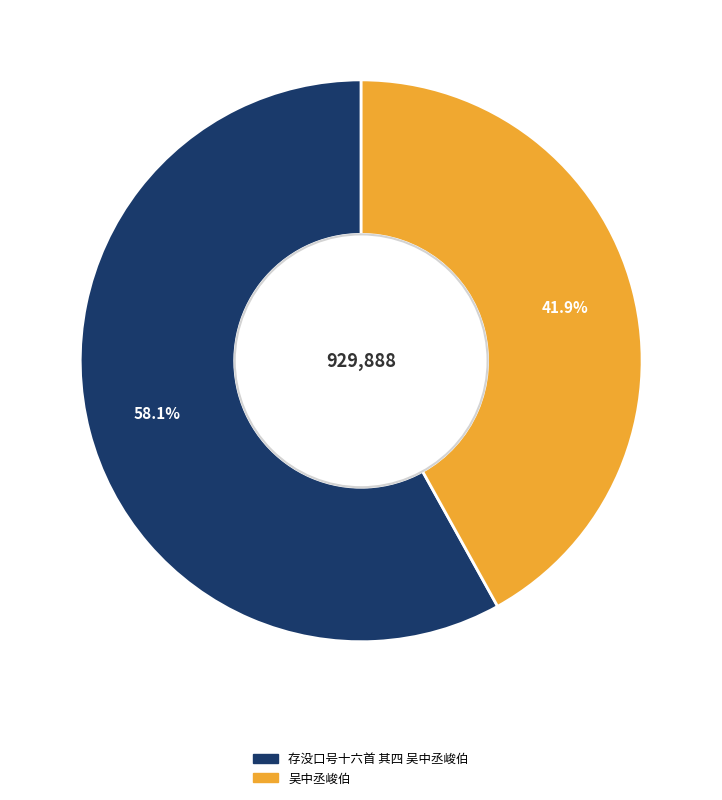

Rank the categories by value from highest to lowest.

存没口号十六首 其四 吴中丞峻伯, 吴中丞峻伯